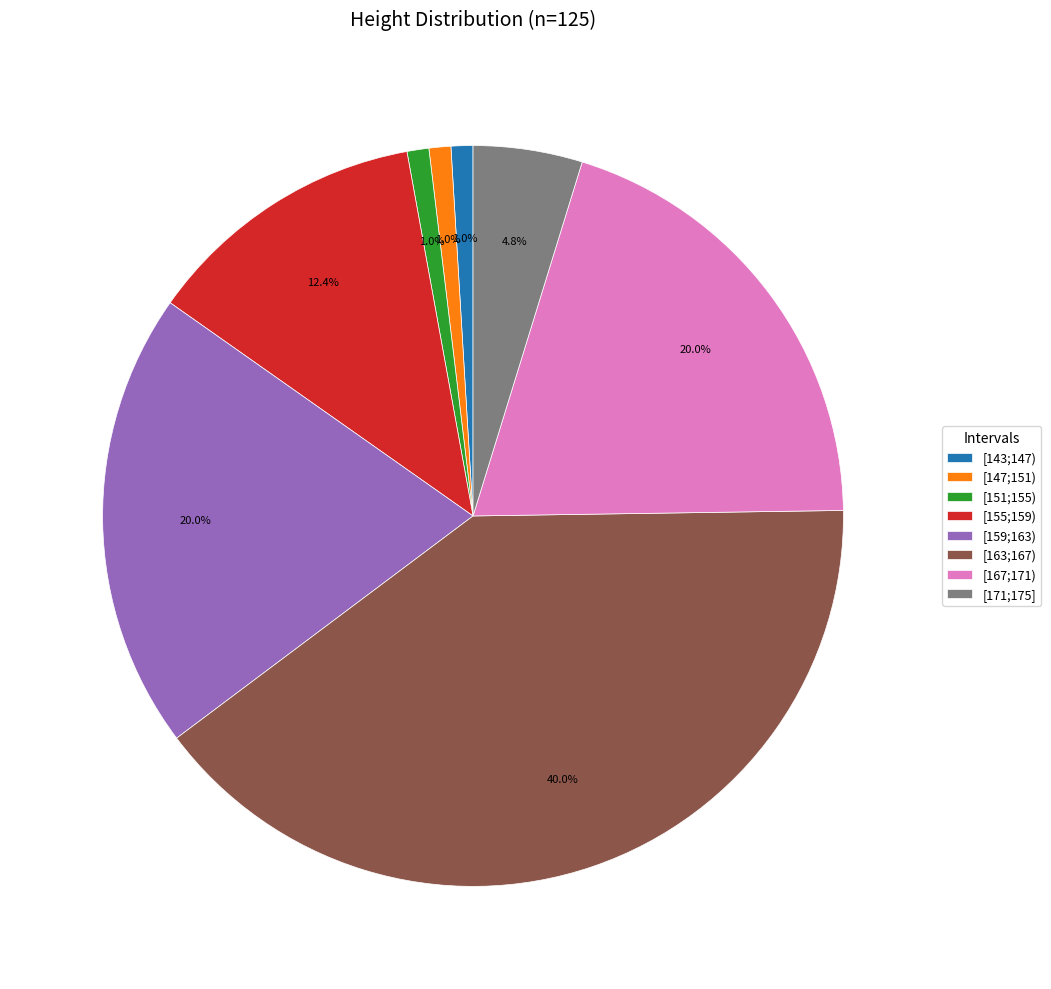

Combined, do [163;167) and [147;151) account for over 50%?

No